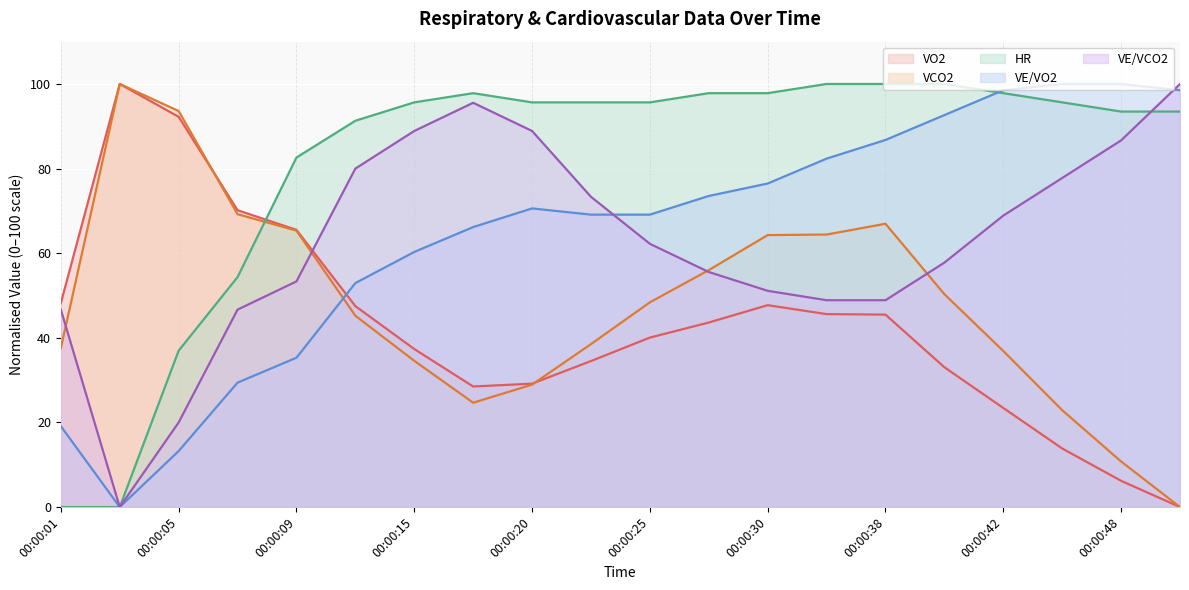

What is the average value of the VE/VO2 series?

64.7